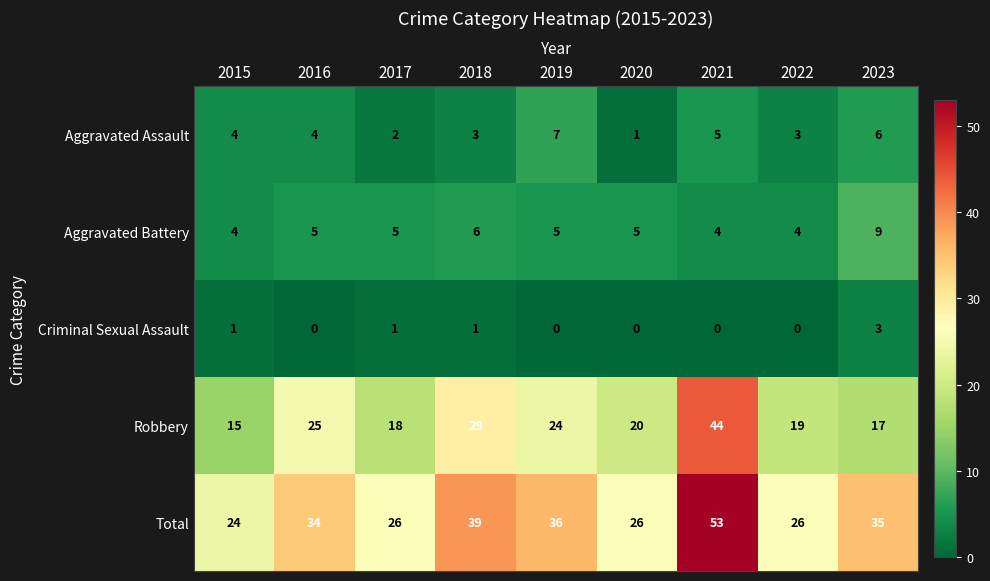

List the series in order of their peak value, lowest first.

Criminal Sexual Assault, Aggravated Assault, Aggravated Battery, Robbery, Total